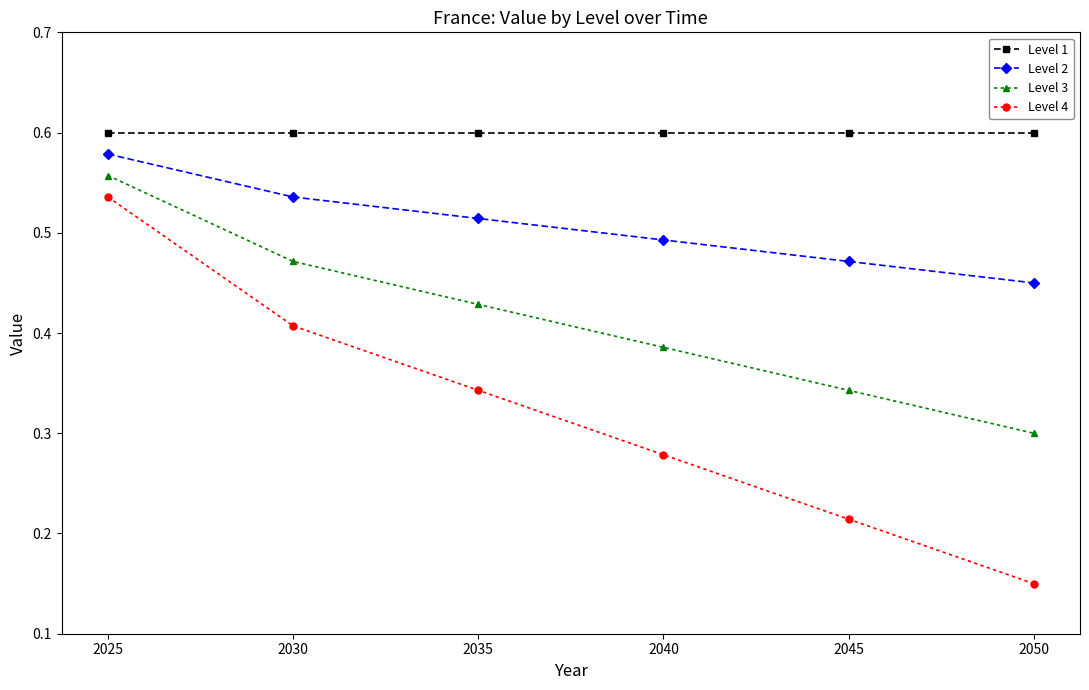

How many Level 4 values are between 0 and 1?

6